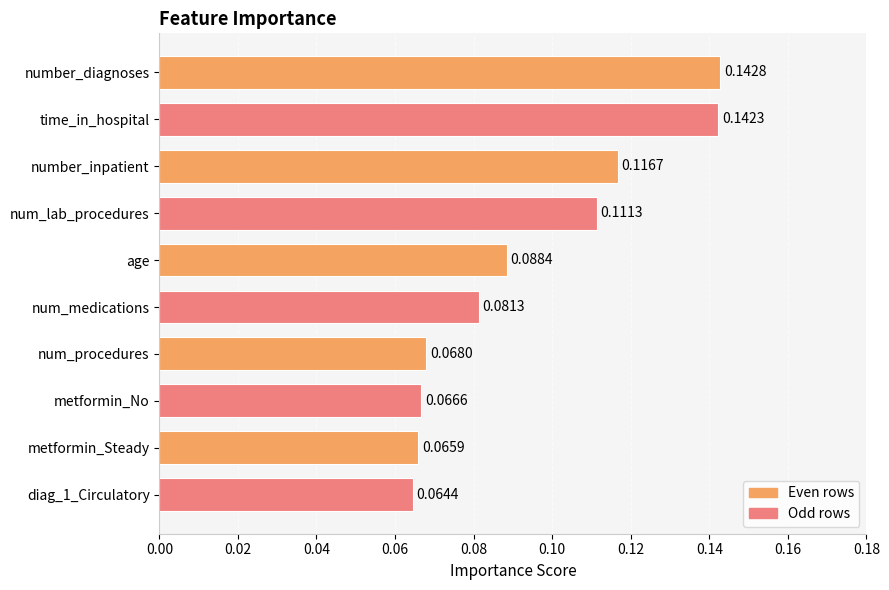

List the labels in order of value, largest first.

number_diagnoses, time_in_hospital, number_inpatient, num_lab_procedures, age, num_medications, num_procedures, metformin_No, metformin_Steady, diag_1_Circulatory